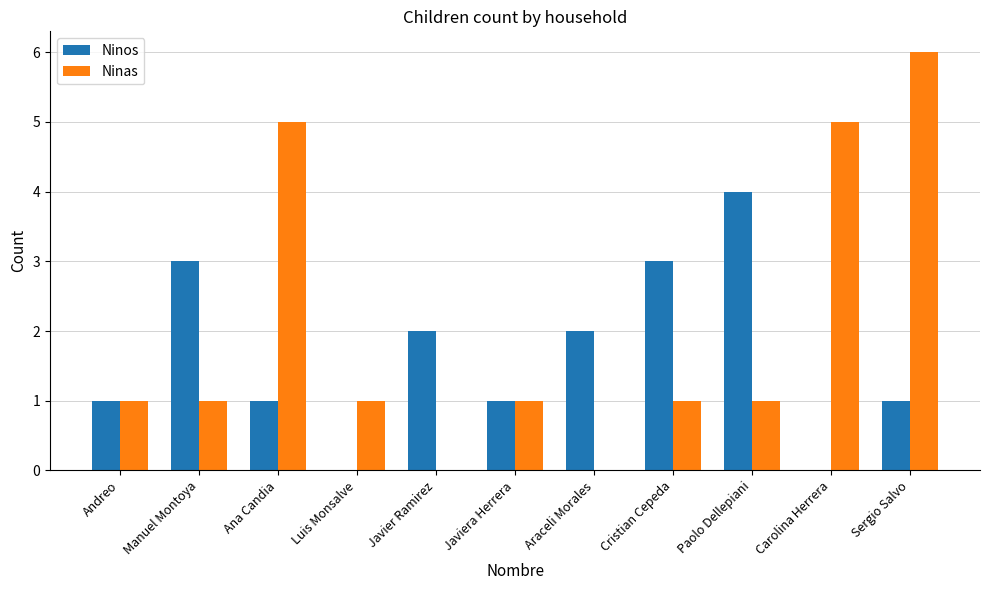

Which series has the largest total across all categories?

Ninas